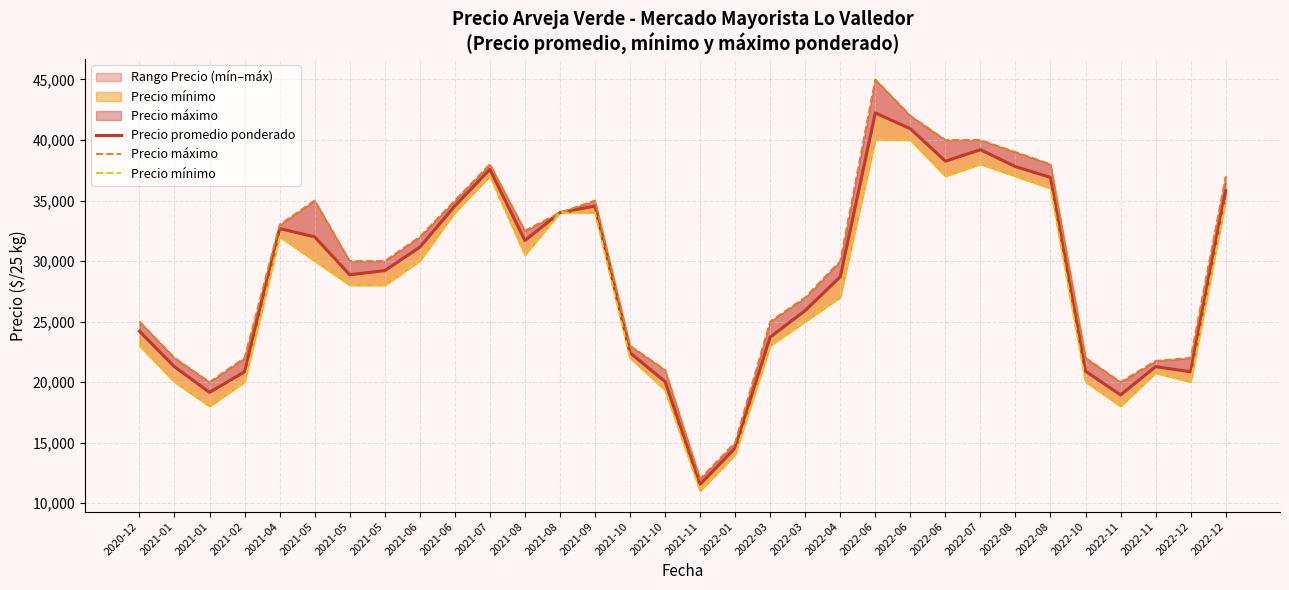

What is the minimum value shown in the chart?

11000